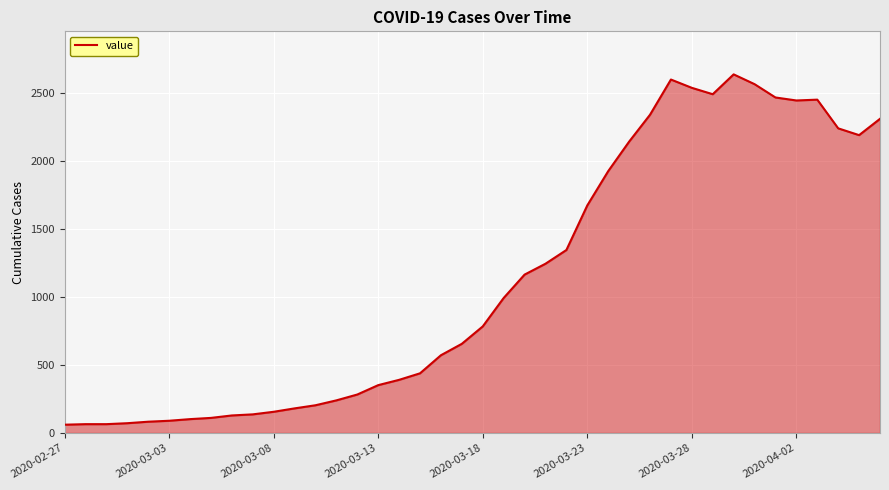

What is the difference between the maximum and minimum values?

2577